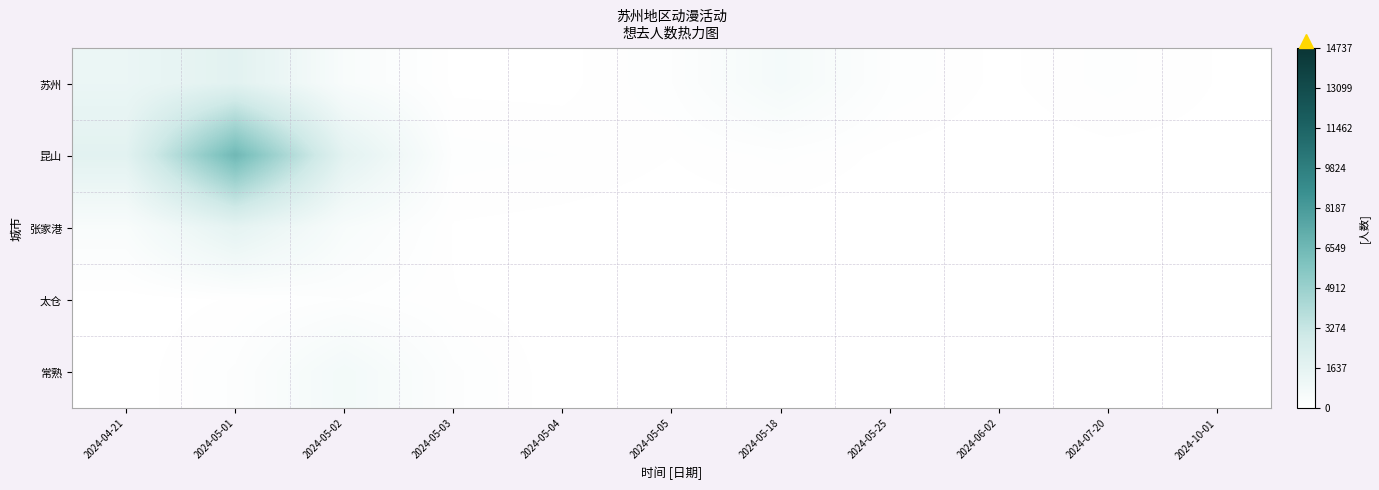

Which series has the largest total across all categories?

昆山